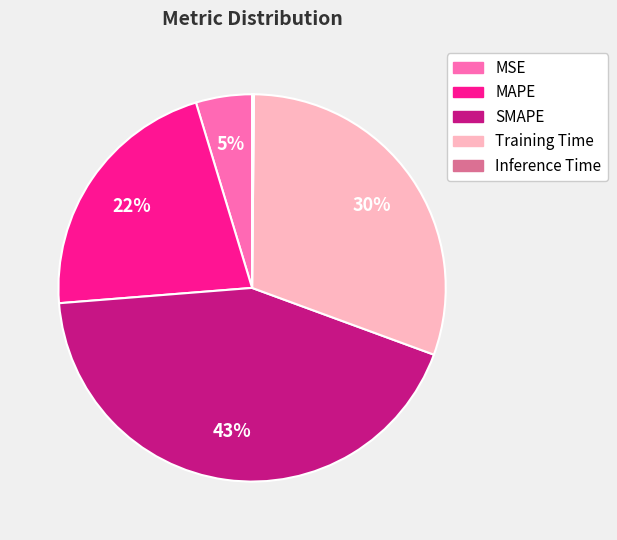

Is the sum of MAPE and MSE greater than half?

No